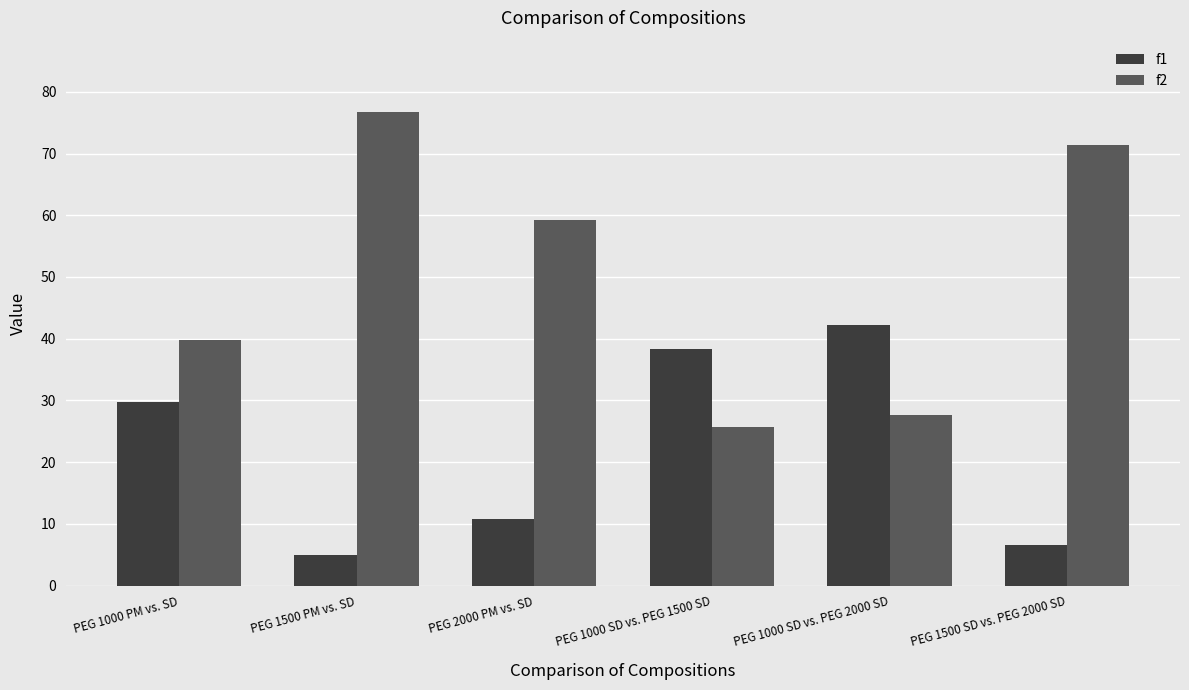

What is the difference between the second highest and minimum values in the f1 series?

33.3